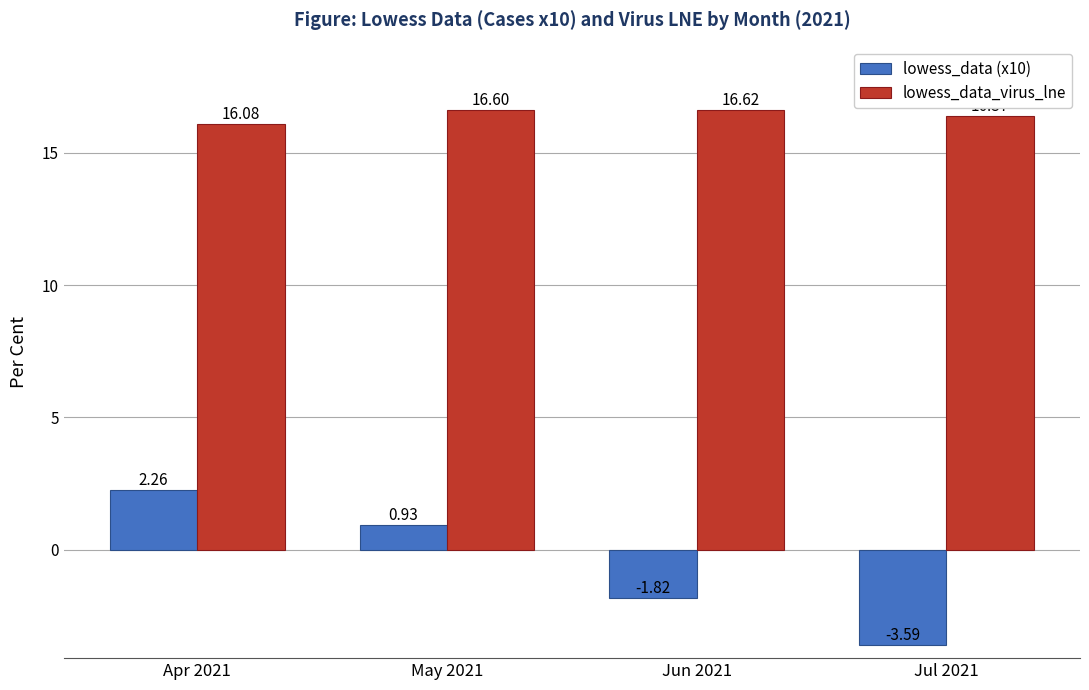

How many series are shown in this chart?

2